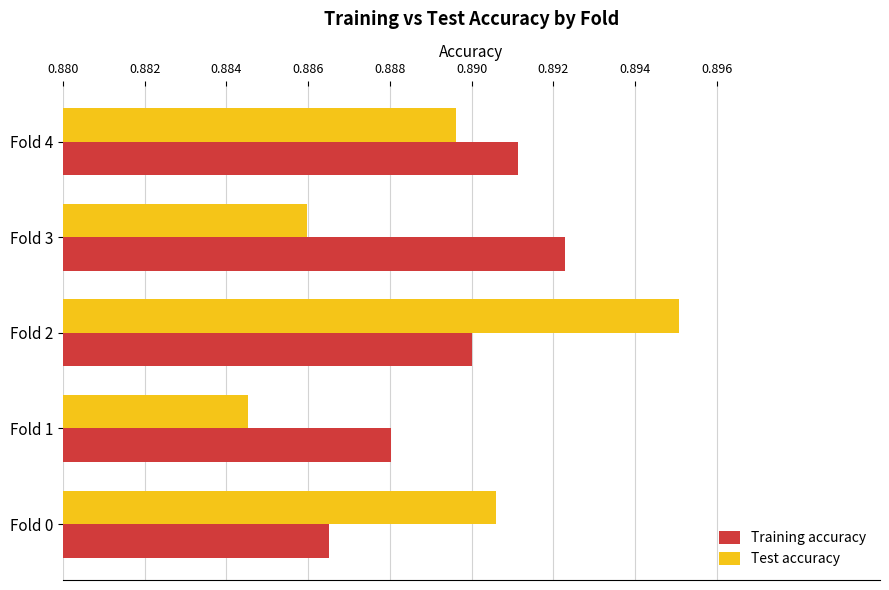

Which series has the largest total across all categories?

Training accuracy